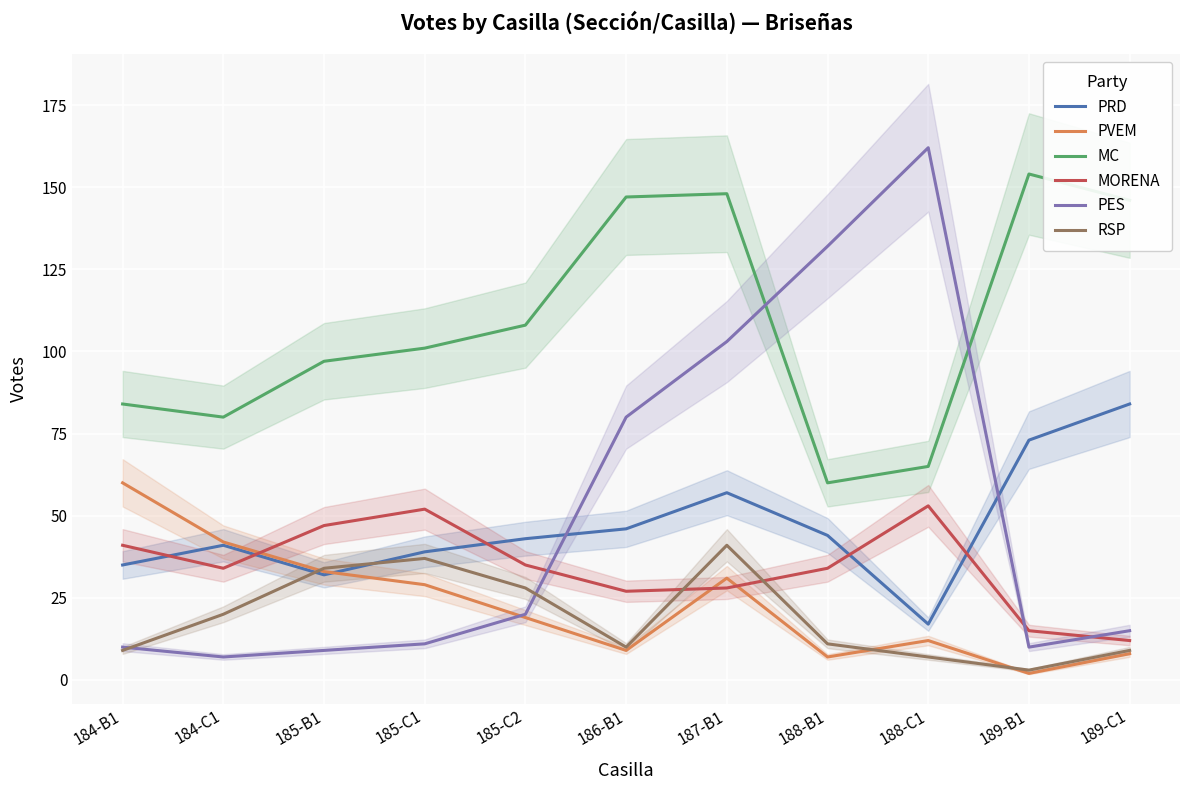

How many distinct data groups are displayed?

6